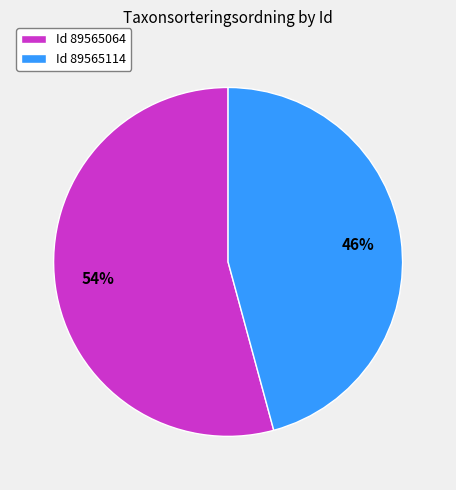

What is the majority slice?

Id 89565064